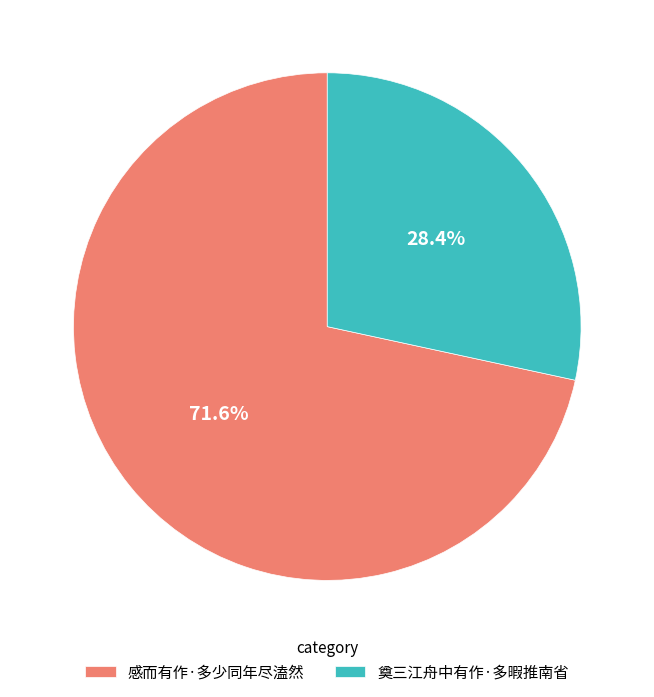

What is the majority slice?

感而有作·多少同年尽溘然